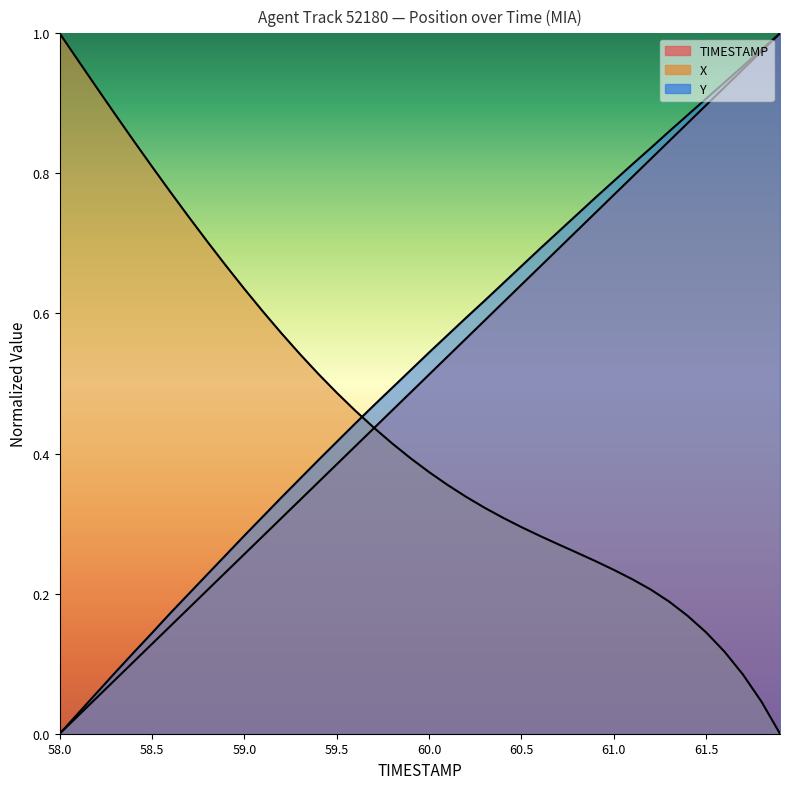

List the labels in order of TIMESTAMP value, smallest first.

58.0, 58.1, 58.2, 58.3, 58.4, 58.5, 58.6, 58.7, 58.8, 58.9, 59.0, 59.1, 59.2, 59.3, 59.4, 59.5, 59.6, 59.7, 59.8, 59.9, 60.0, 60.1, 60.2, 60.3, 60.4, 60.5, 60.6, 60.7, 60.8, 60.9, 61.0, 61.1, 61.2, 61.3, 61.4, 61.5, 61.6, 61.7, 61.8, 61.9